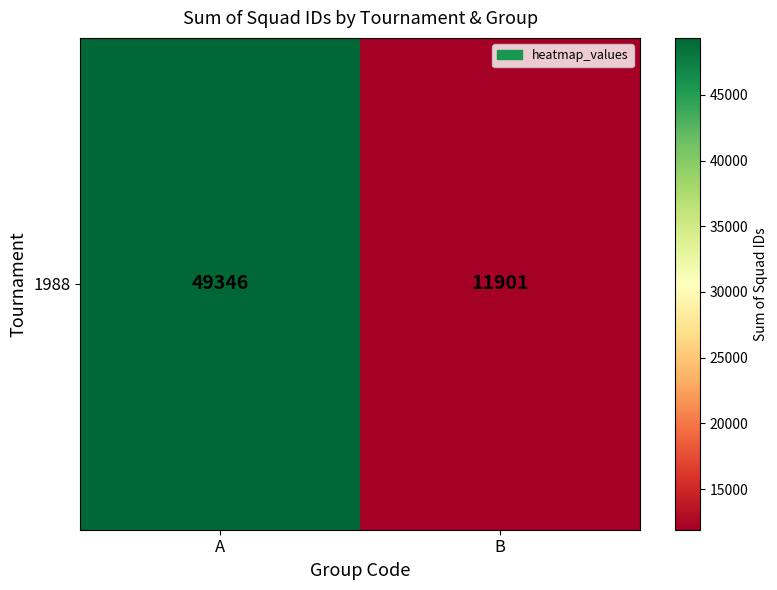

Which category has the highest value across all series?

A